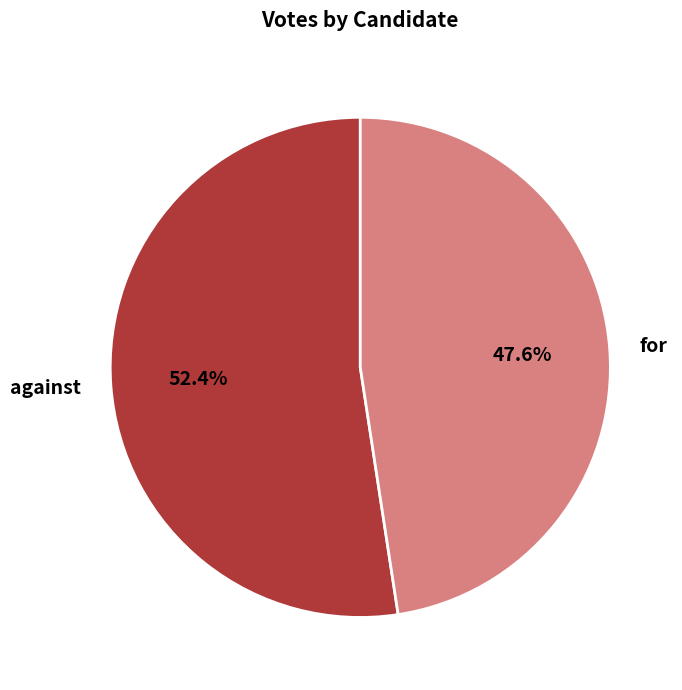

Which slice is the smallest?

for